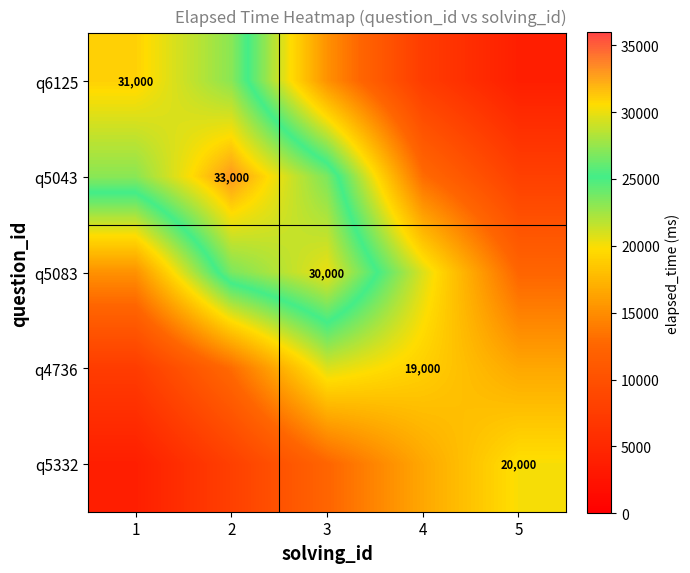

The q6125 series shows 31000 at 1. True or false?

True